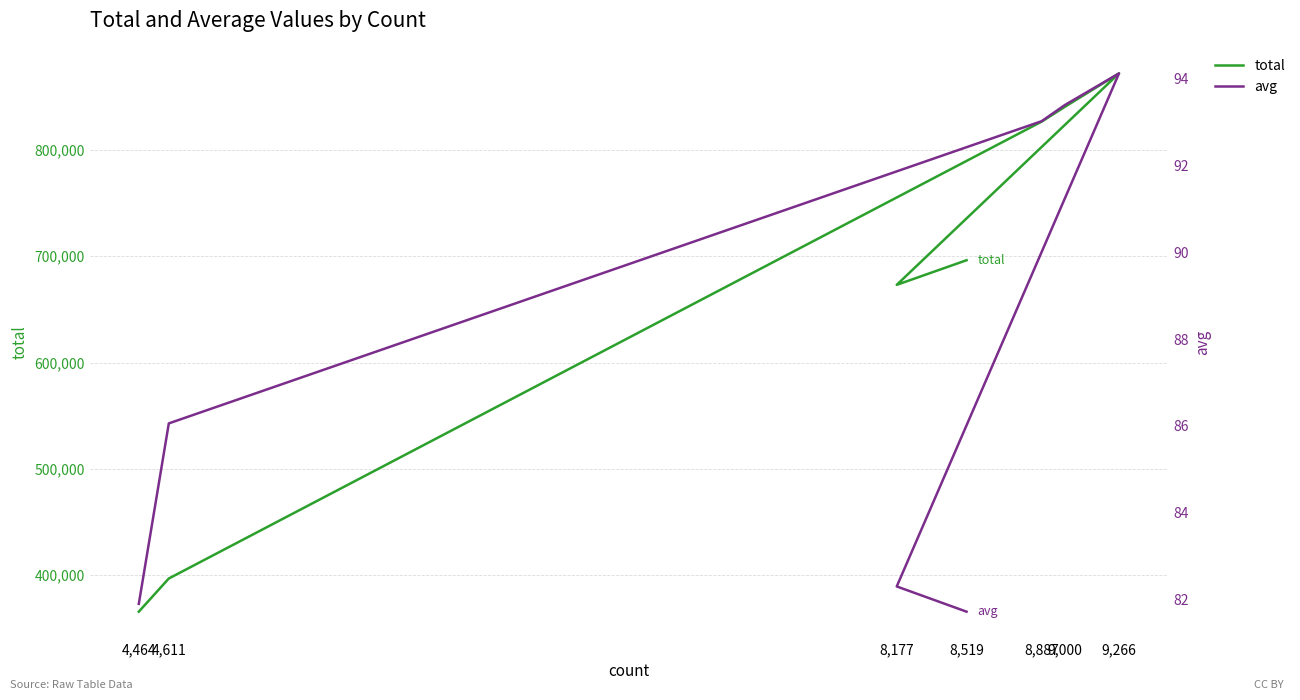

What is the difference between the second highest and second lowest values in the total series?

443614.2